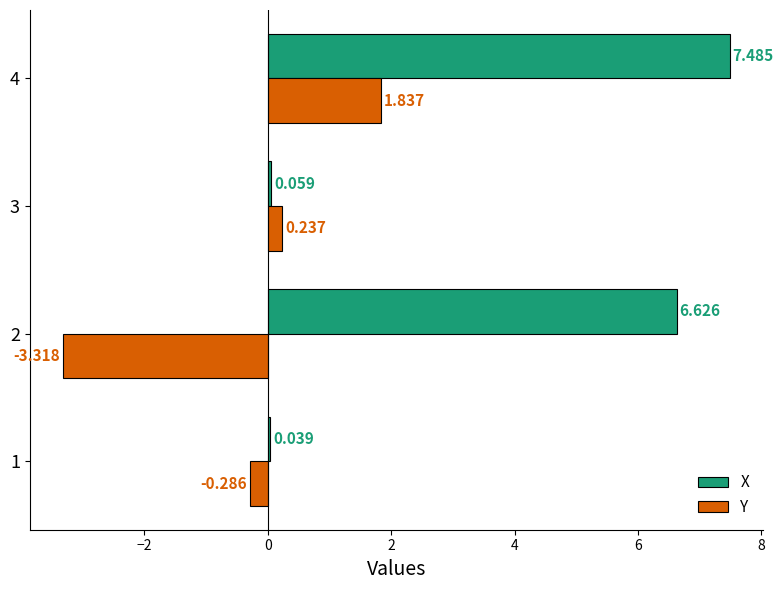

Is the value of Y at 4 greater than the value of X at 4?

No